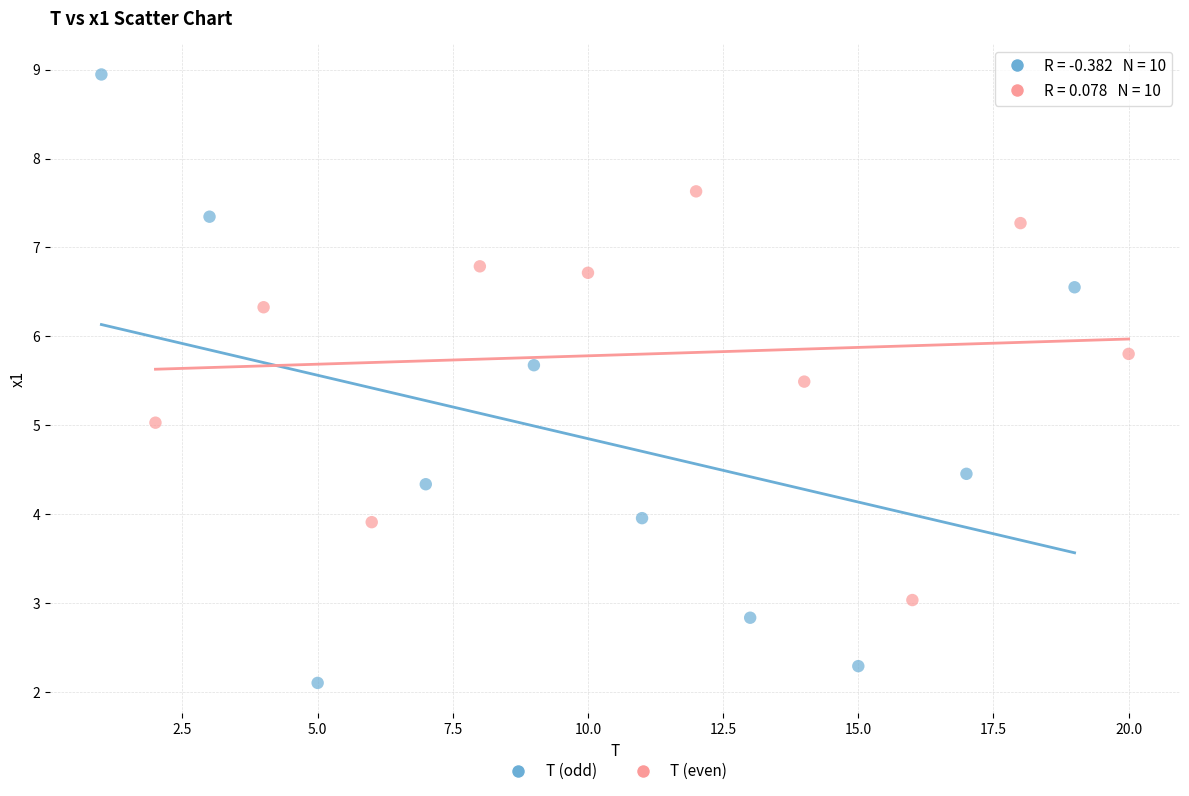

Which series has the widest spread of Y values?

T (odd)